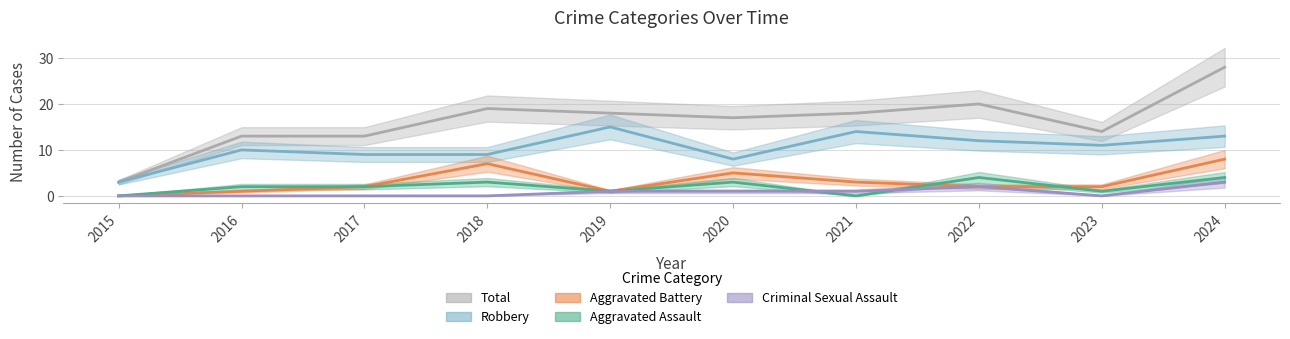

What is the sum of all Aggravated Battery values?

31